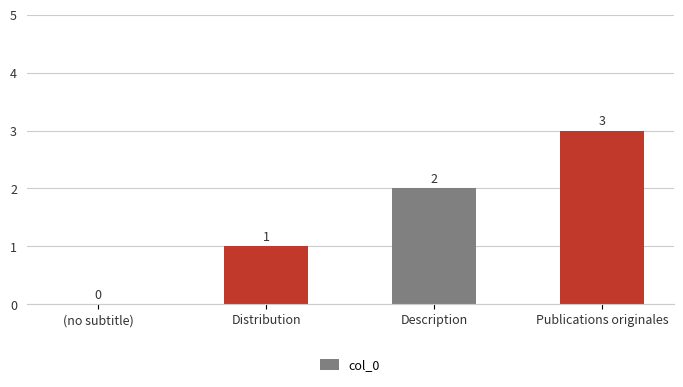

What is the difference between the values at (no subtitle) and Distribution?

1